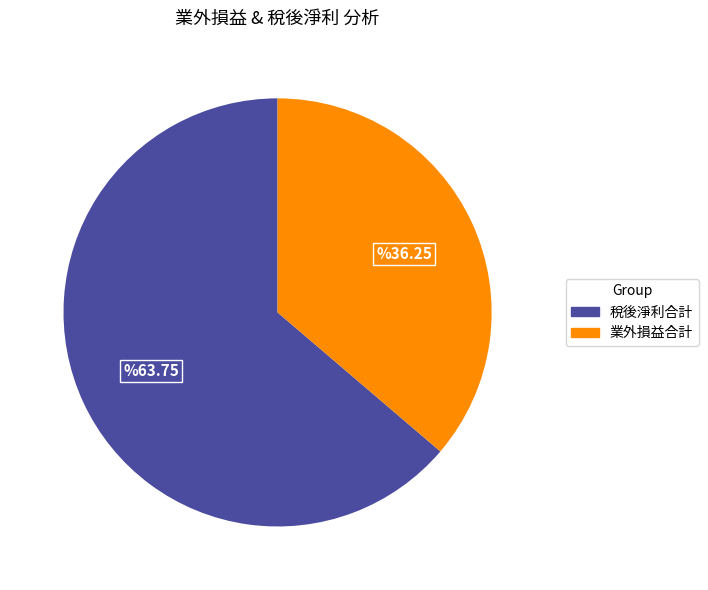

Is there any slice that represents more than half of the pie?

Yes